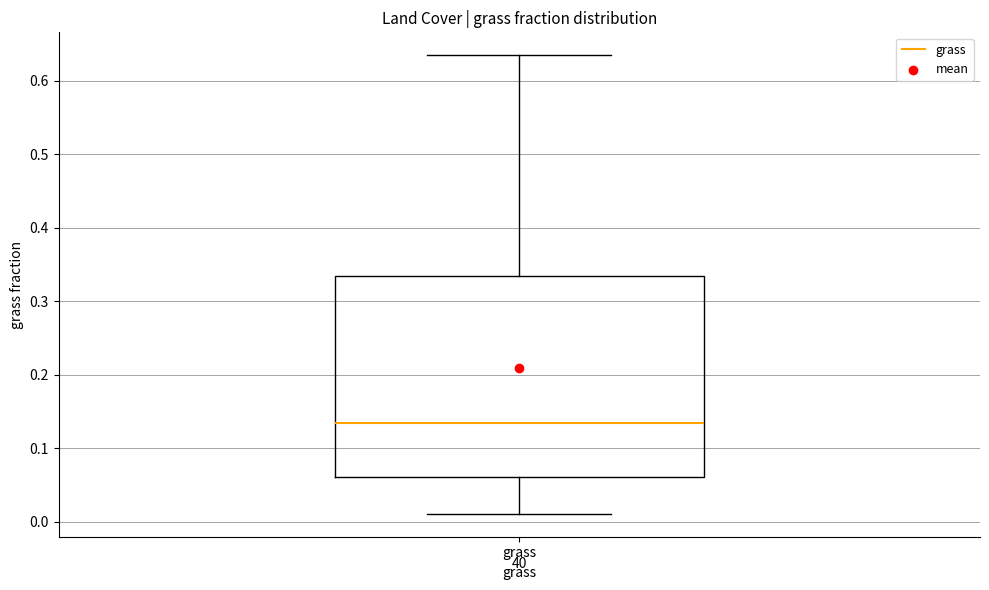

Transcribe this box plot: give where the median line is, the range the box spans, and where the two whiskers end, as read against the y-axis. The values are not printed on the chart, so give them approximately, as read against the axis.

median 0.13, box 0.06 to 0.33, whiskers 0.01 to 0.63